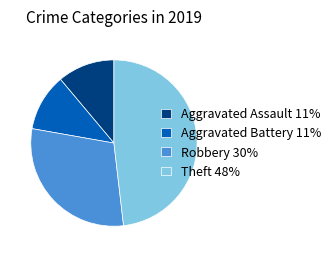

The Aggravated Assault slice represents 4% of the pie. True or false?

False